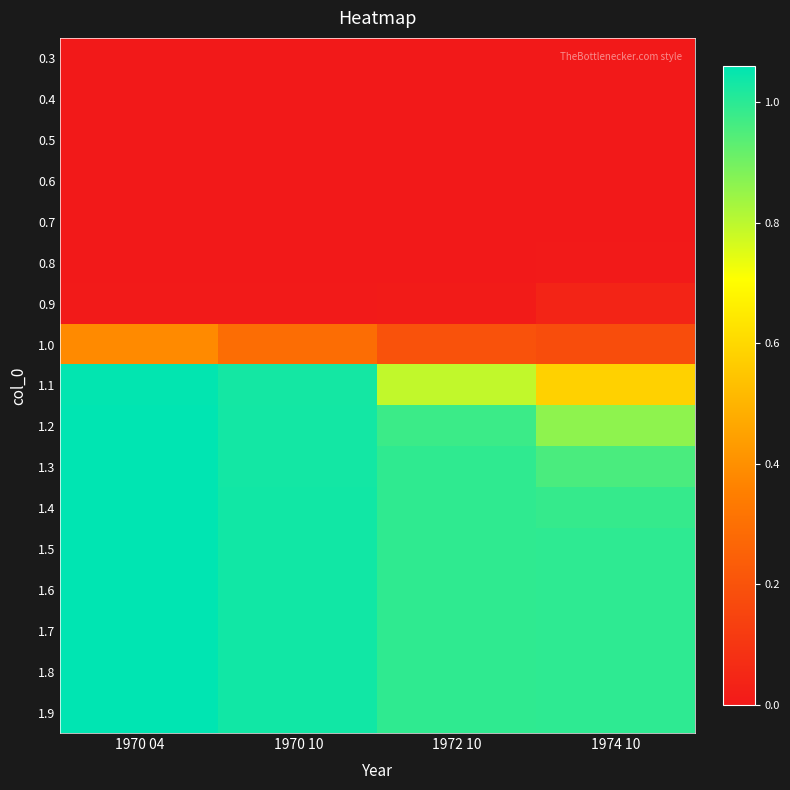

Reading right to left, extract all data points from this chart.

0.3: 1974 10=0.0	1972 10=0.0	1970 10=0.0	1970 04=0.0
0.4: 1974 10=0.0	1972 10=0.0	1970 10=0.0	1970 04=0.0
0.5: 1974 10=0.0	1972 10=0.0	1970 10=0.0	1970 04=0.0
0.6: 1974 10=0.0	1972 10=0.0	1970 10=0.0	1970 04=0.0
0.7: 1974 10=0.0	1972 10=0.0	1970 10=0.0	1970 04=0.0
0.8: 1974 10=0.0	1972 10=0.0	1970 10=0.0	1970 04=0.0
0.9: 1974 10=0.0	1972 10=0.0	1970 10=0.0	1970 04=0.0
1.0: 1974 10=0.2	1972 10=0.2	1970 10=0.3	1970 04=0.4
1.1: 1974 10=0.6	1972 10=0.8	1970 10=1.0	1970 04=1.1
1.2: 1974 10=0.9	1972 10=1.0	1970 10=1.0	1970 04=1.1
1.3: 1974 10=1.0	1972 10=1.0	1970 10=1.0	1970 04=1.1
1.4: 1974 10=1.0	1972 10=1.0	1970 10=1.0	1970 04=1.1
1.5: 1974 10=1.0	1972 10=1.0	1970 10=1.0	1970 04=1.1
1.6: 1974 10=1.0	1972 10=1.0	1970 10=1.0	1970 04=1.1
1.7: 1974 10=1.0	1972 10=1.0	1970 10=1.0	1970 04=1.1
1.8: 1974 10=1.0	1972 10=1.0	1970 10=1.0	1970 04=1.1
1.9: 1974 10=1.0	1972 10=1.0	1970 10=1.0	1970 04=1.1